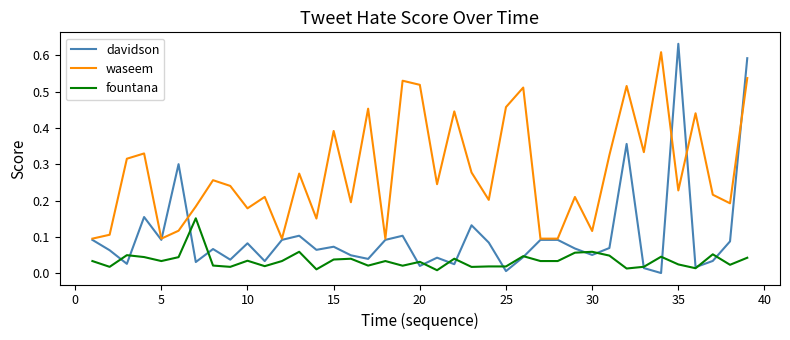

Which series has the largest range (max minus min)?

davidson